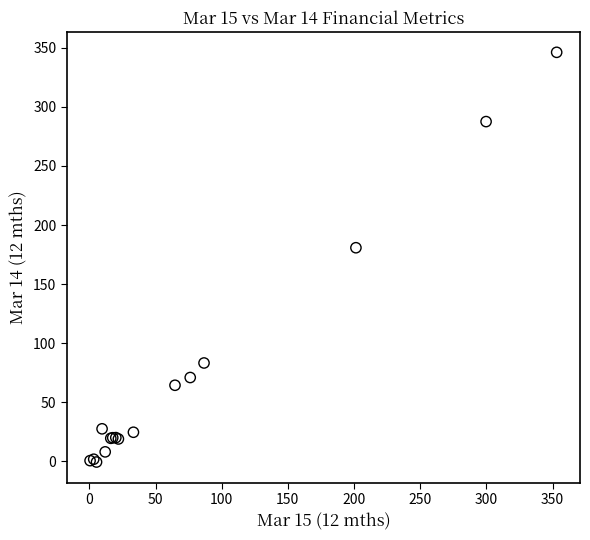

What Y value in the scatter plot is closest to 172?

180.8